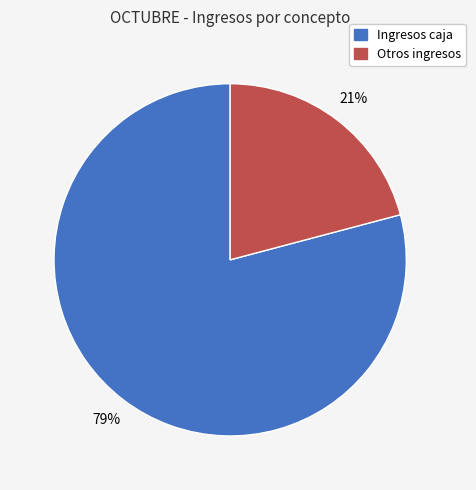

Is there any slice that represents more than half of the pie?

Yes